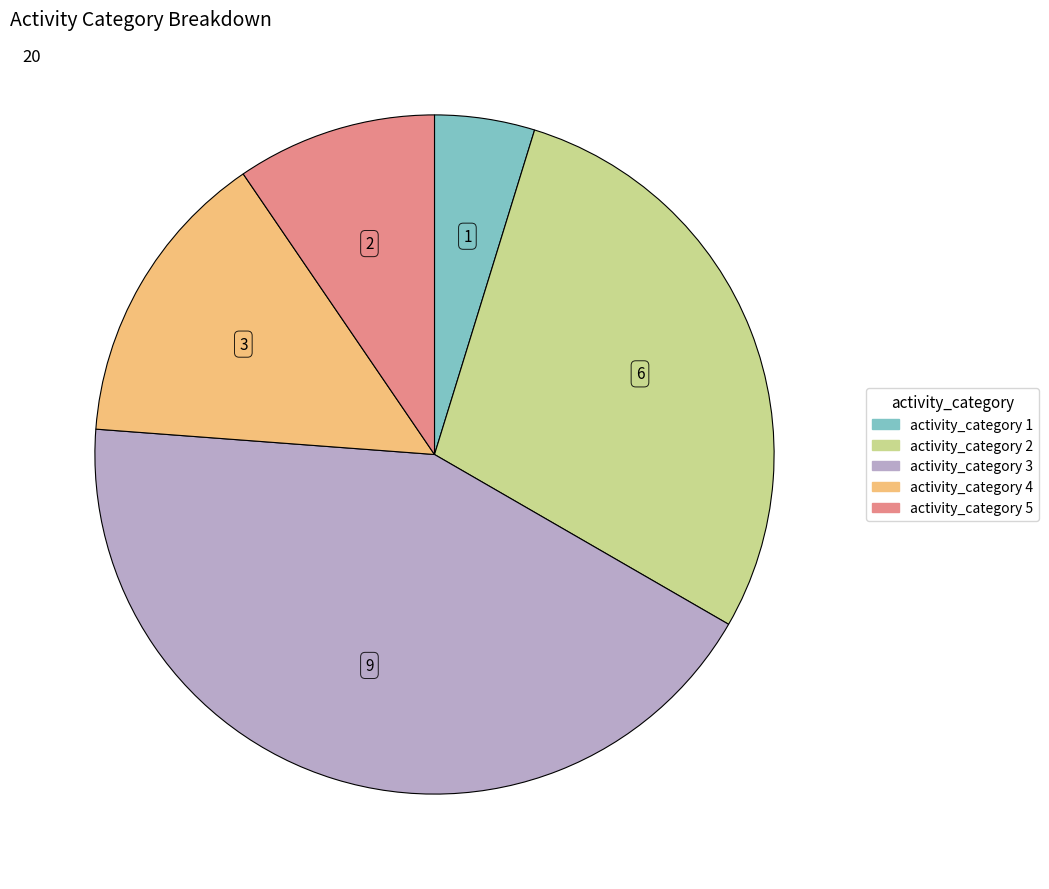

Is there a majority slice in this chart?

No